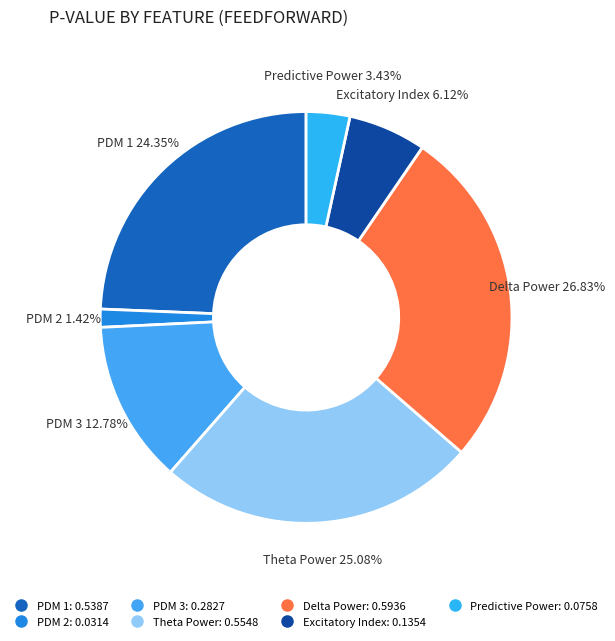

How many slices are in this pie chart?

7